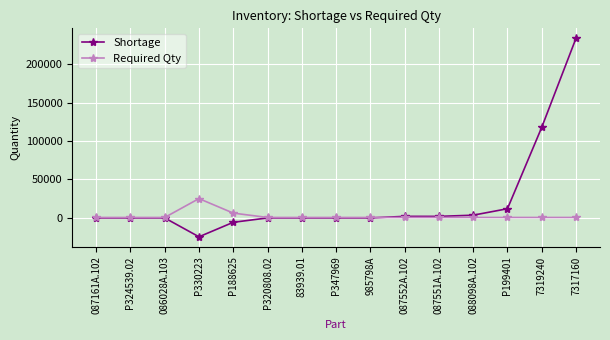

Which series has the largest total across all categories?

Shortage